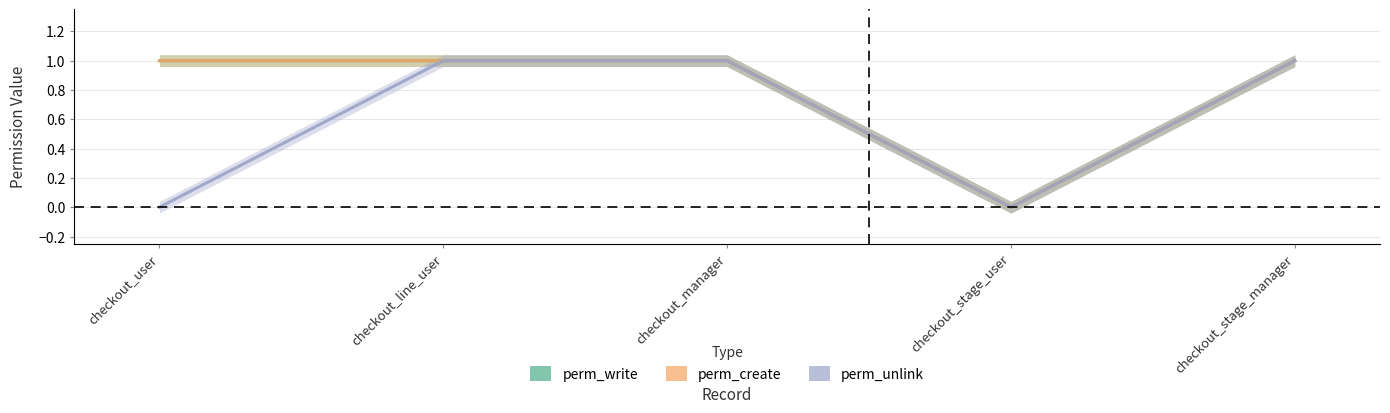

How many interior local valleys does the perm_write series have?

1